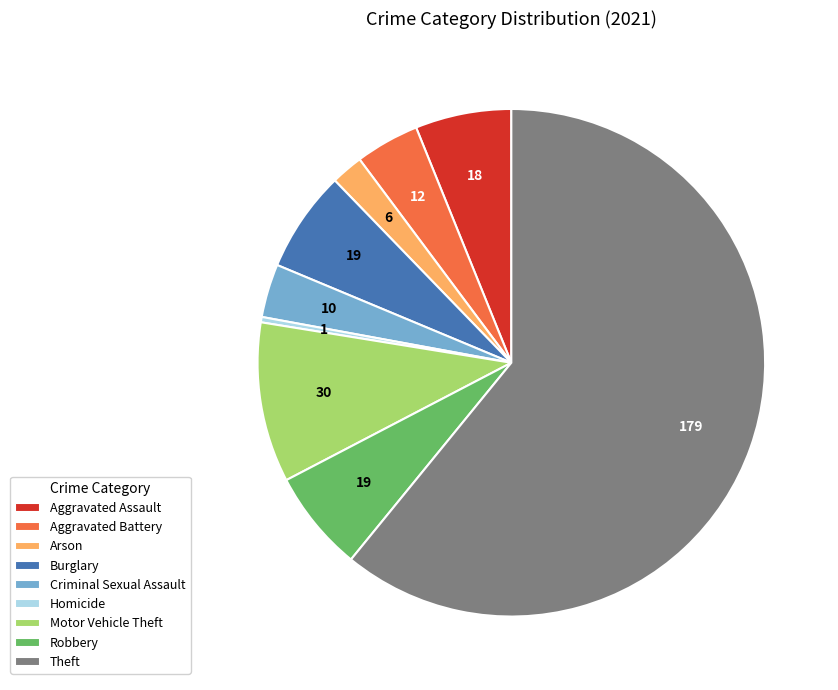

What is the largest slice in the pie chart?

Theft